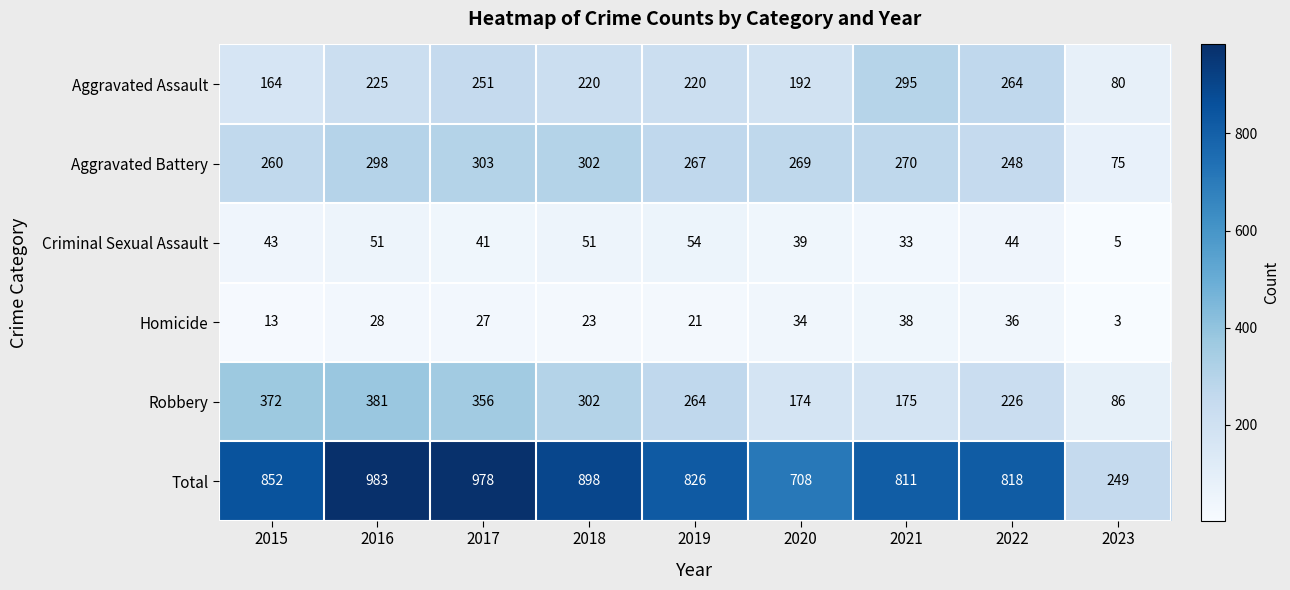

What is the difference between the second highest and minimum values in the Aggravated Assault series?

184